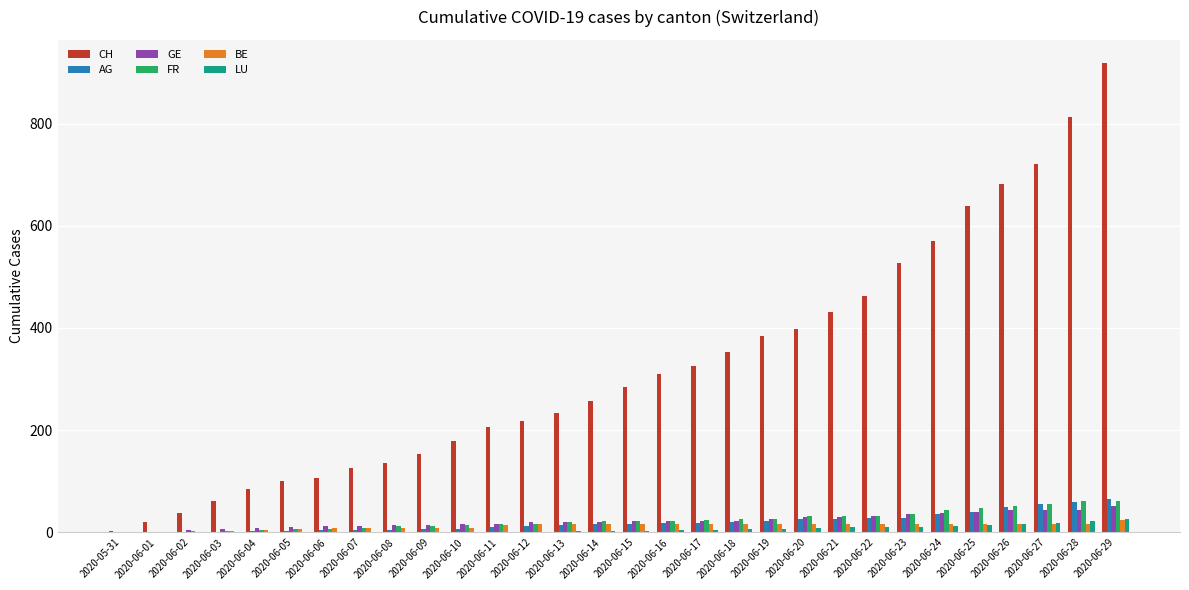

Which category has the highest value across all series?

2020-06-29